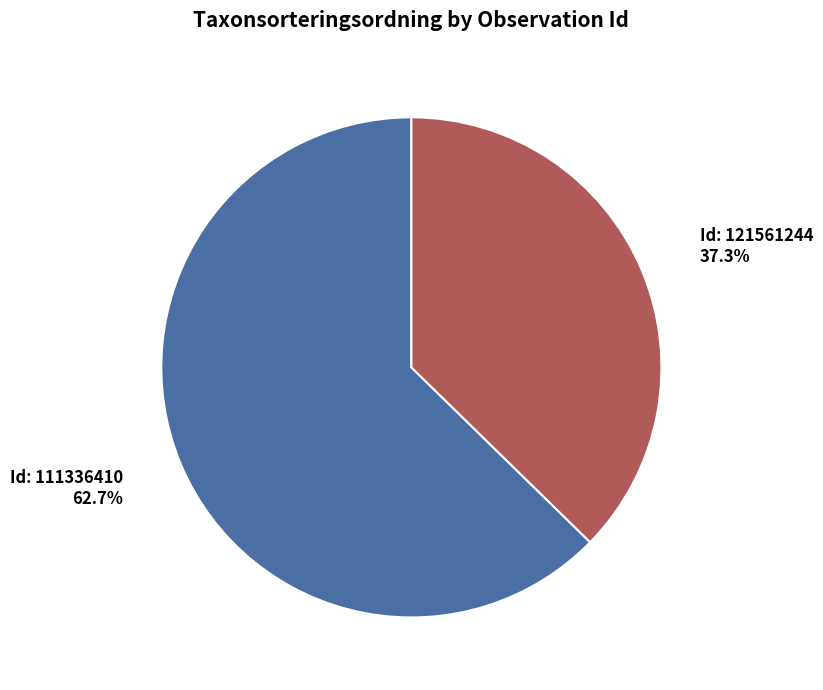

Is the sum of Id: 111336410 and Id: 121561244 greater than half?

Yes